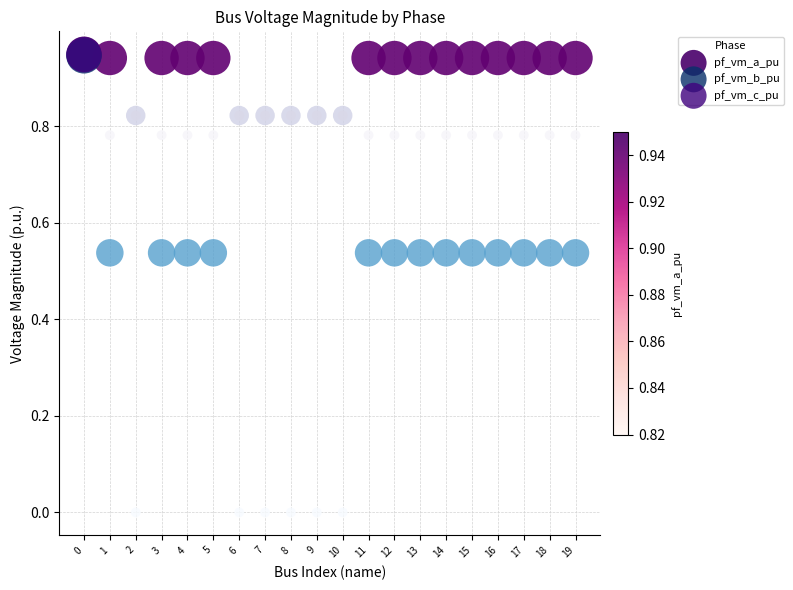

What are all the series names shown in the legend?

pf_vm_a_pu, pf_vm_b_pu, pf_vm_c_pu